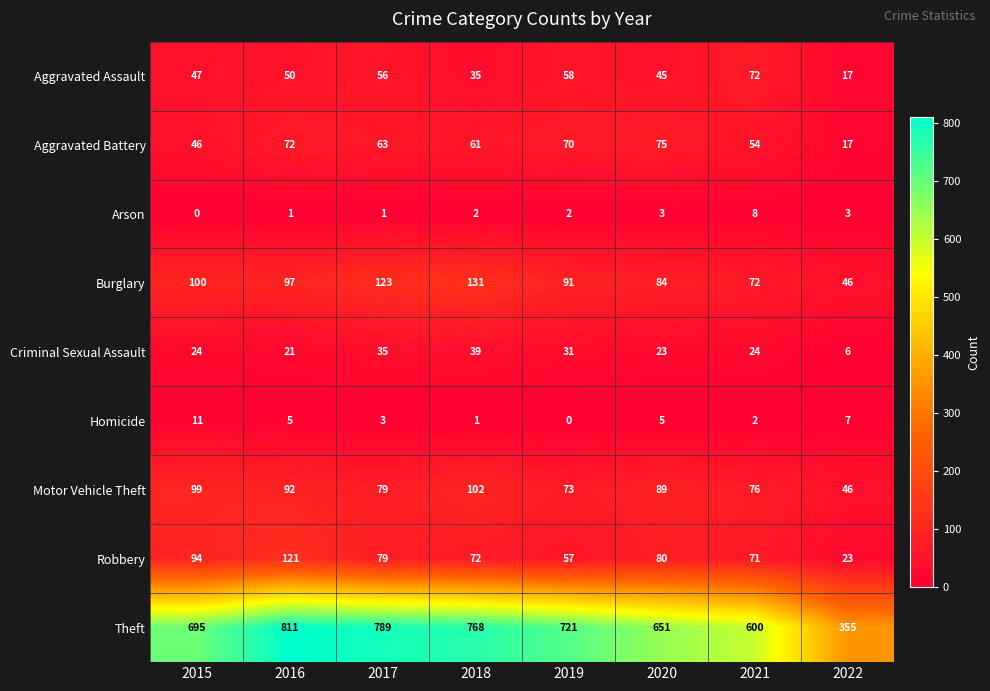

What is the sum of the Homicide values at 2017 and 2022?

10